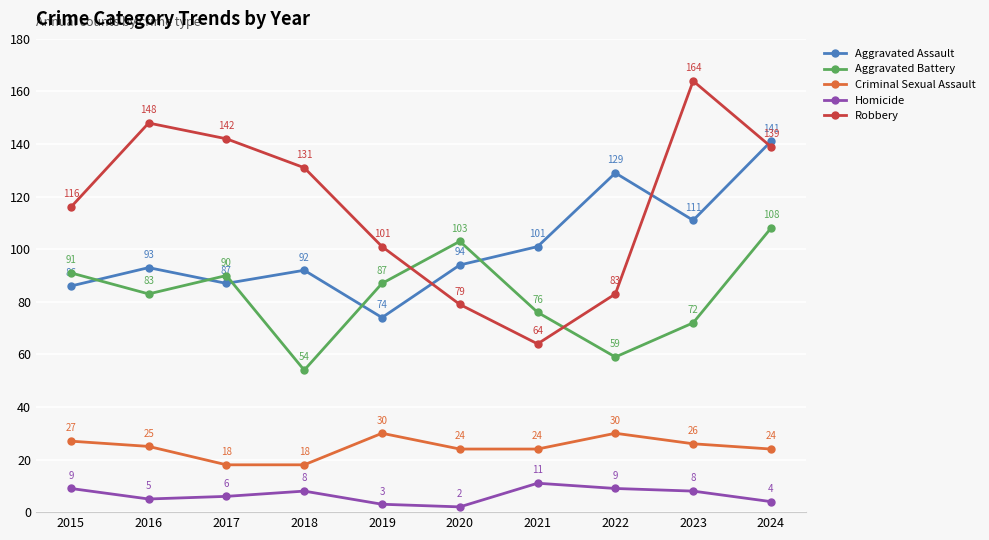

What is the value of the Aggravated Assault point at the 9th from the left?

111